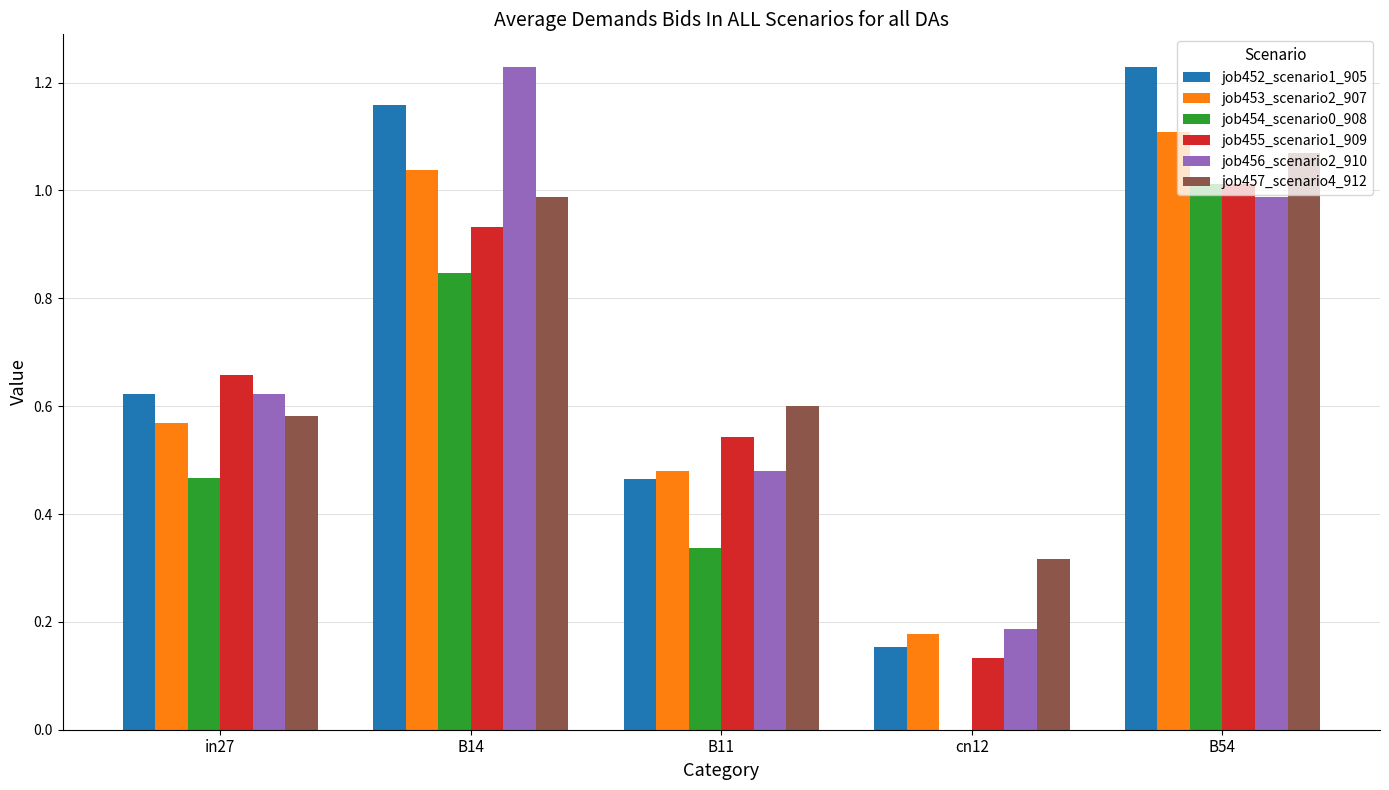

Which category has the highest value in the job455_scenario1_909 series?

B54